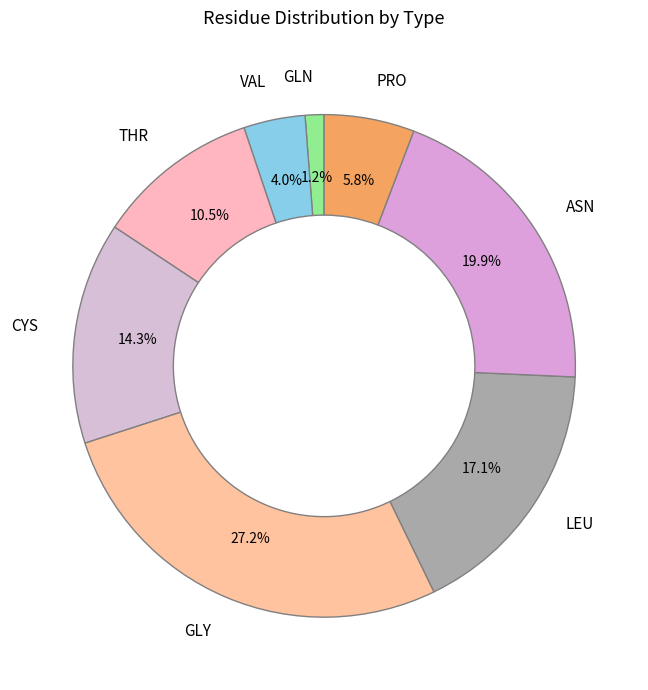

Rank the categories by value from lowest to highest.

GLN, VAL, PRO, THR, CYS, LEU, ASN, GLY